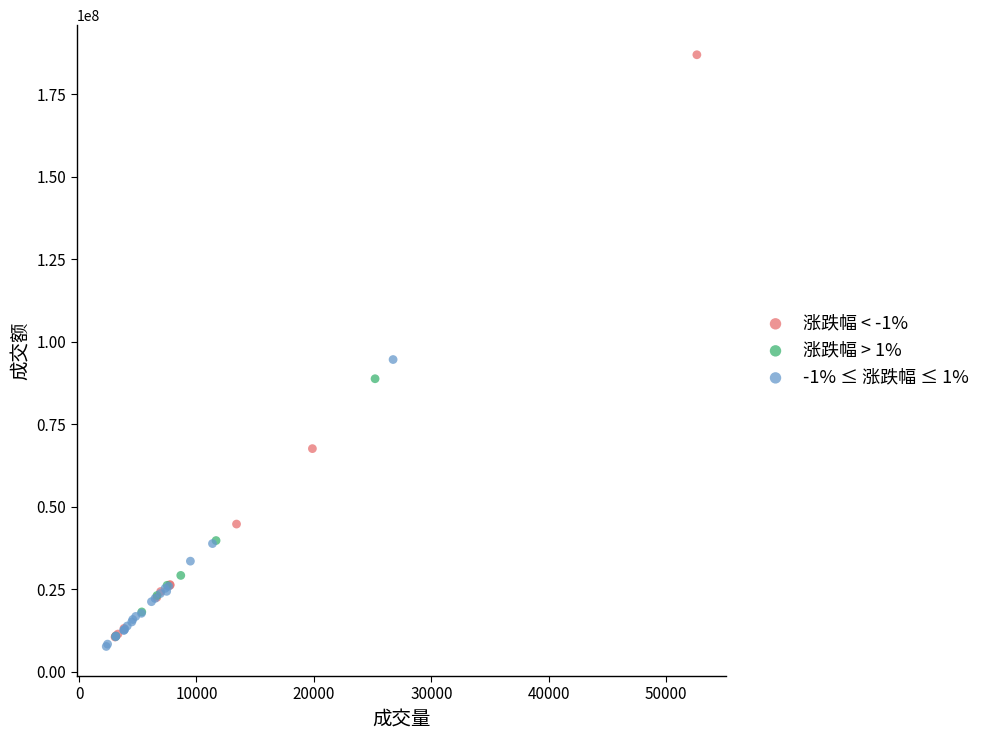

Which series has the widest spread of Y values?

涨跌幅 < -1%